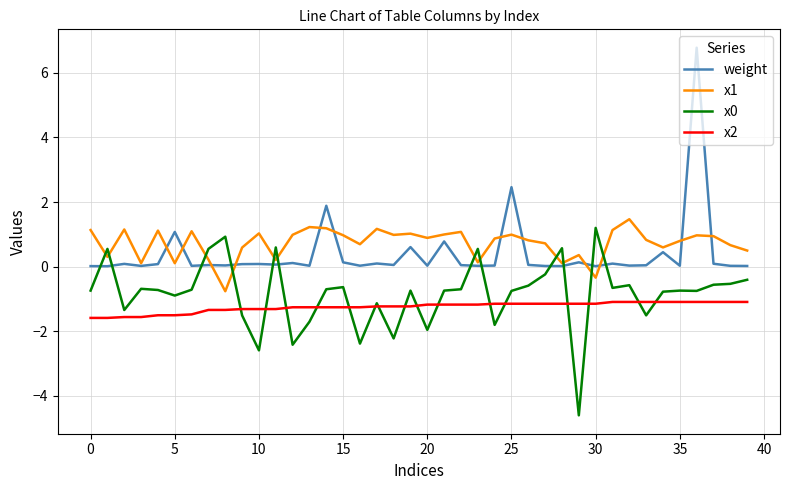

Which series has the widest spread of values?

weight